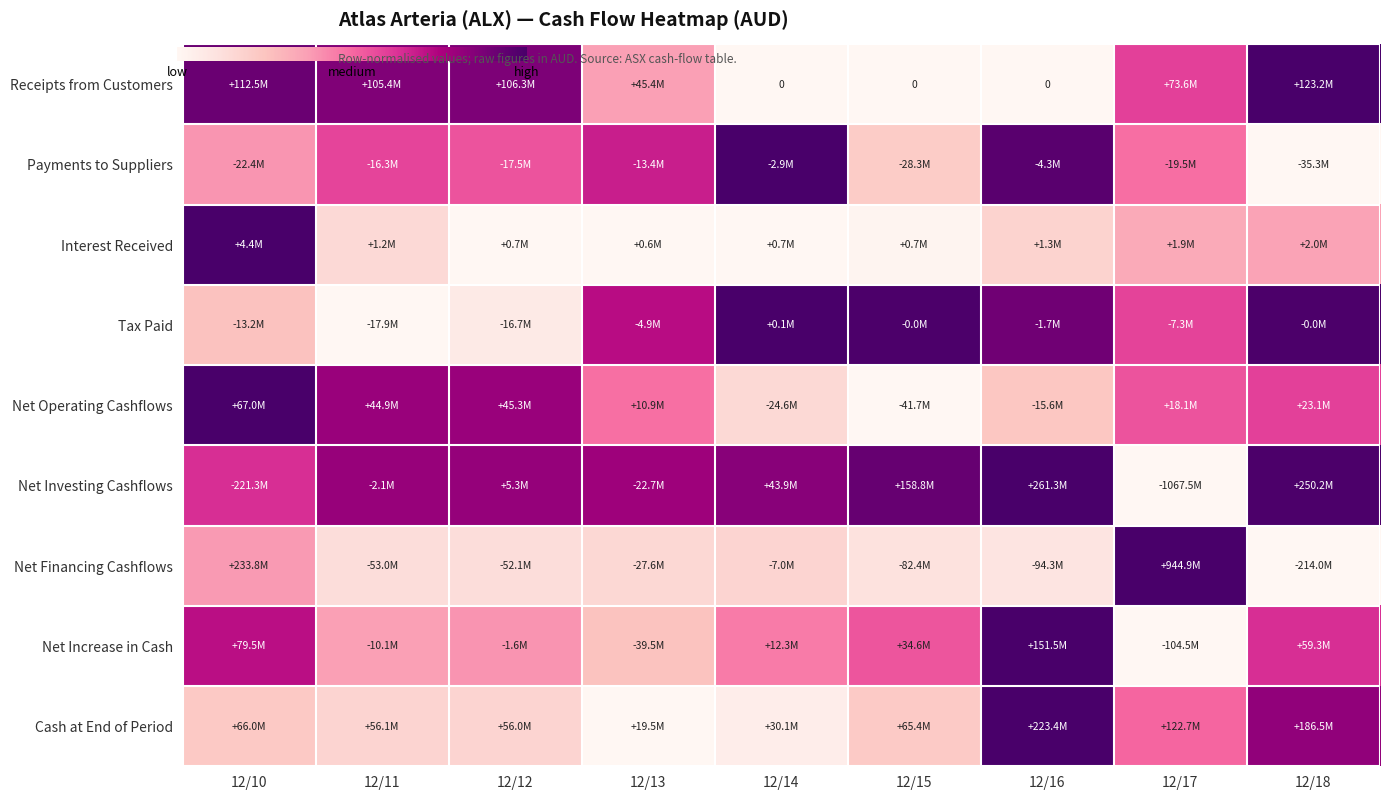

At which label does Net Investing Cashflows reach its minimum?

12/17